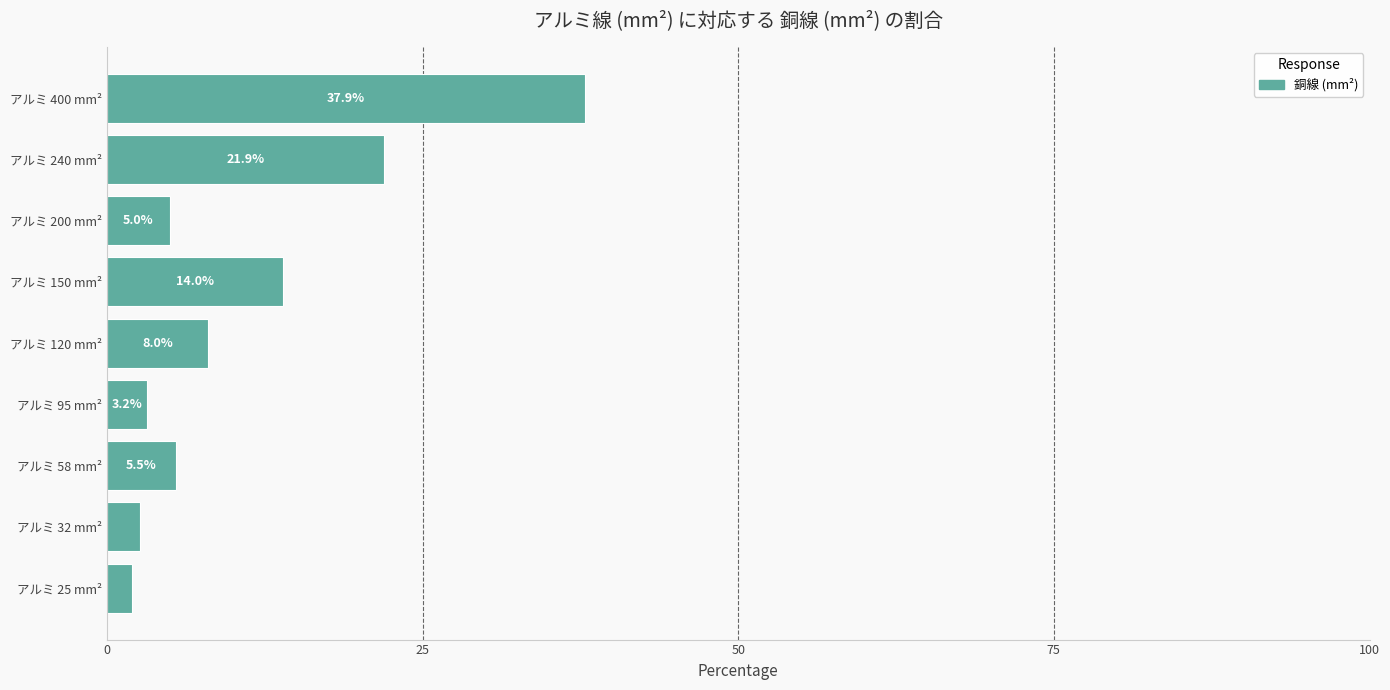

What is the greatest value displayed?

37.9